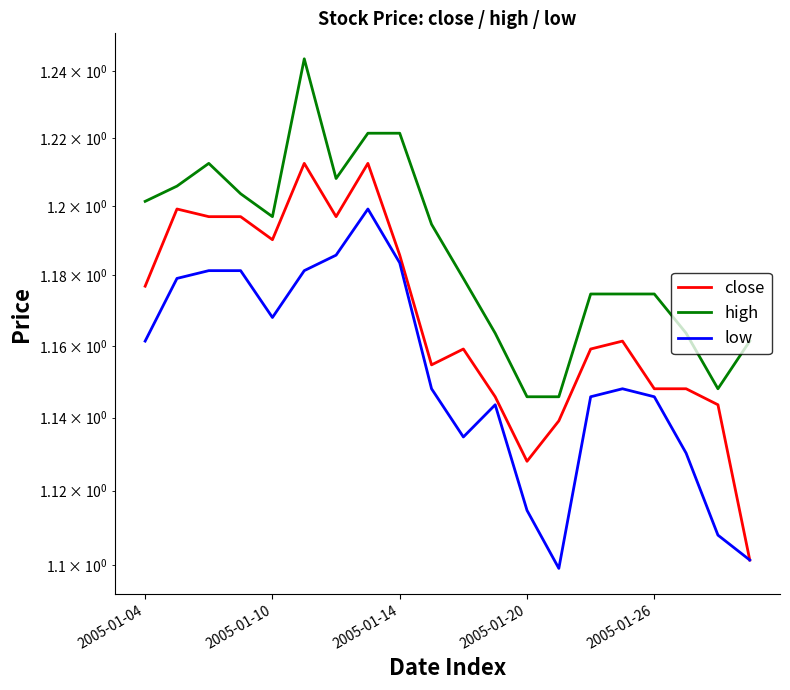

How many lines are shown in the chart?

3